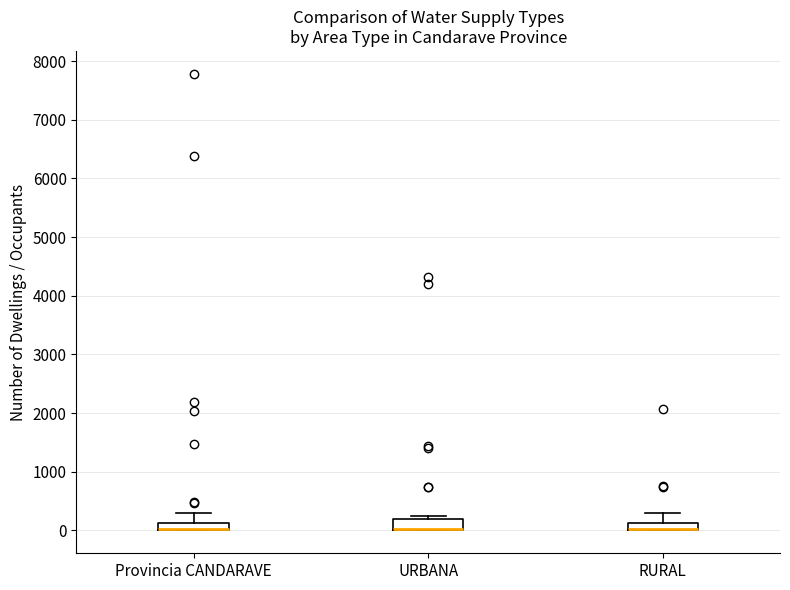

Where does the upper whisker of the box for Provincia CANDARAVE end on the y-axis? The values are not printed on the chart, so give them approximately, as read against the axis.

300